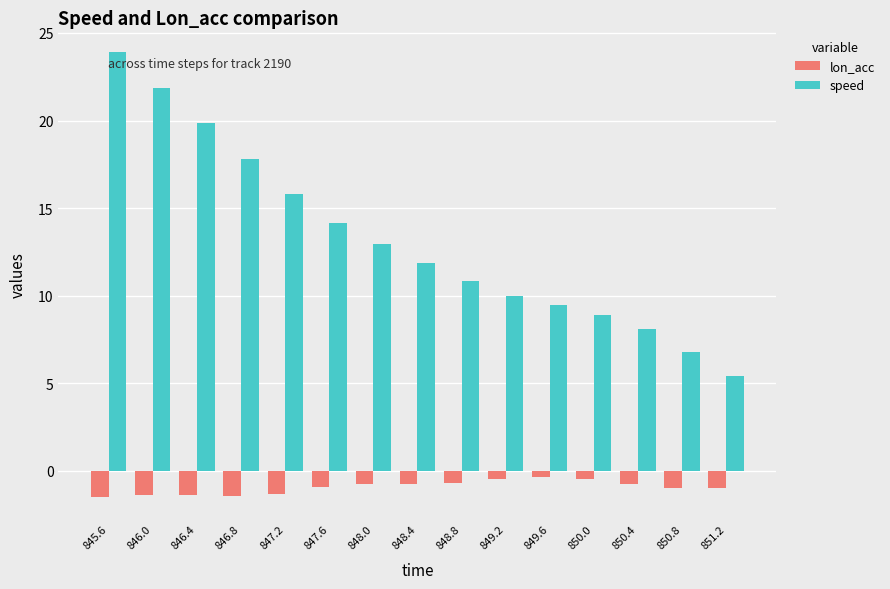

Rank the series by their average value, from lowest to highest.

lon_acc, speed